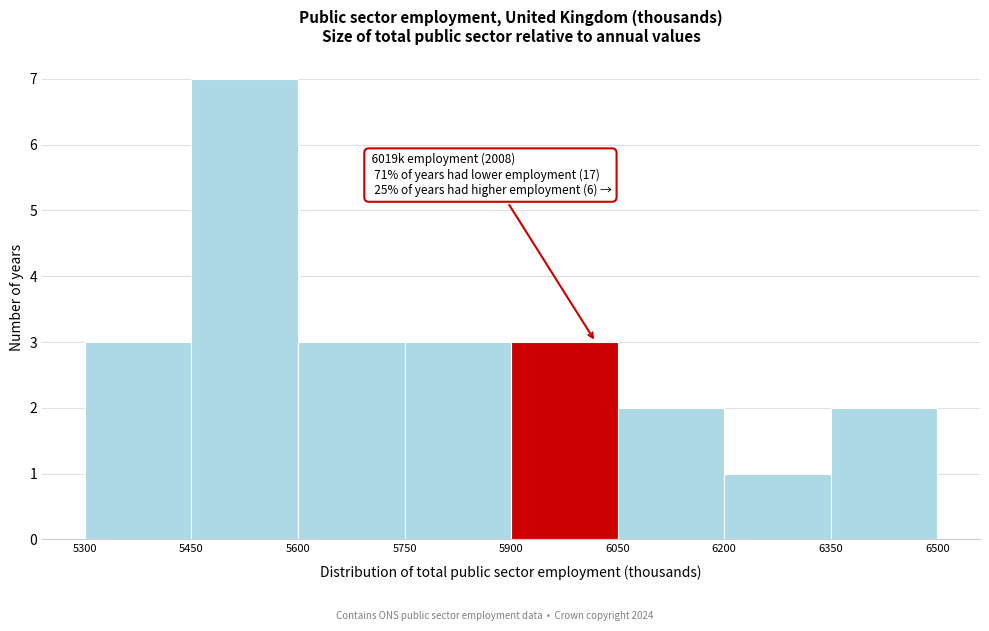

Over which range of the x-axis is the bar tallest?

5450 to 5600